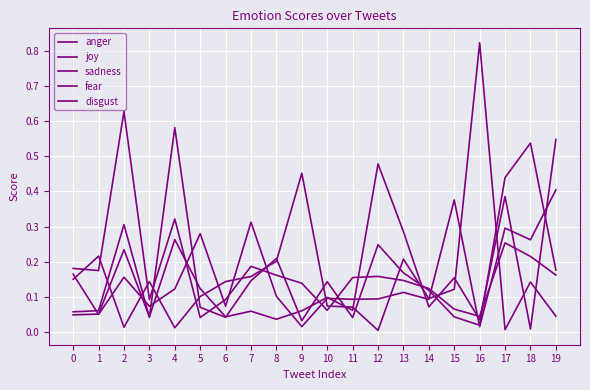

Where is sadness nearest to the value 0?

5